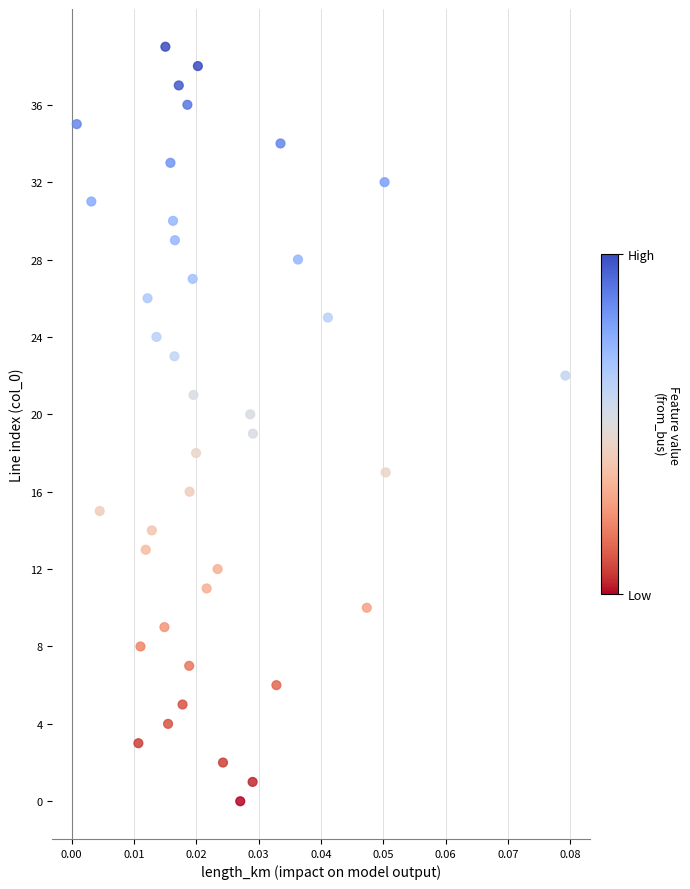

What is the range of Y values (max minus min)?

39